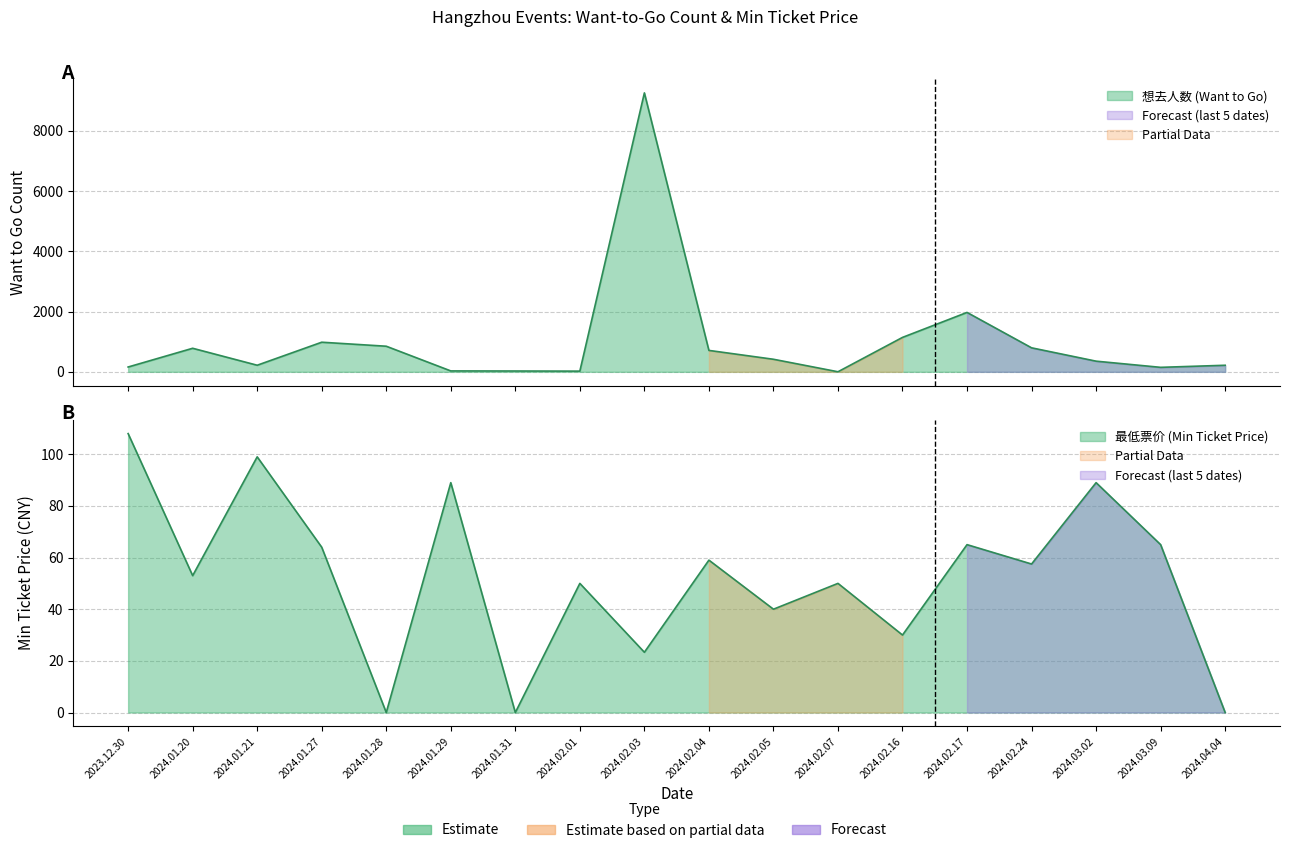

True or false: 最低票价 (Min Ticket Price) has more than 1 points higher than both neighbors.

True